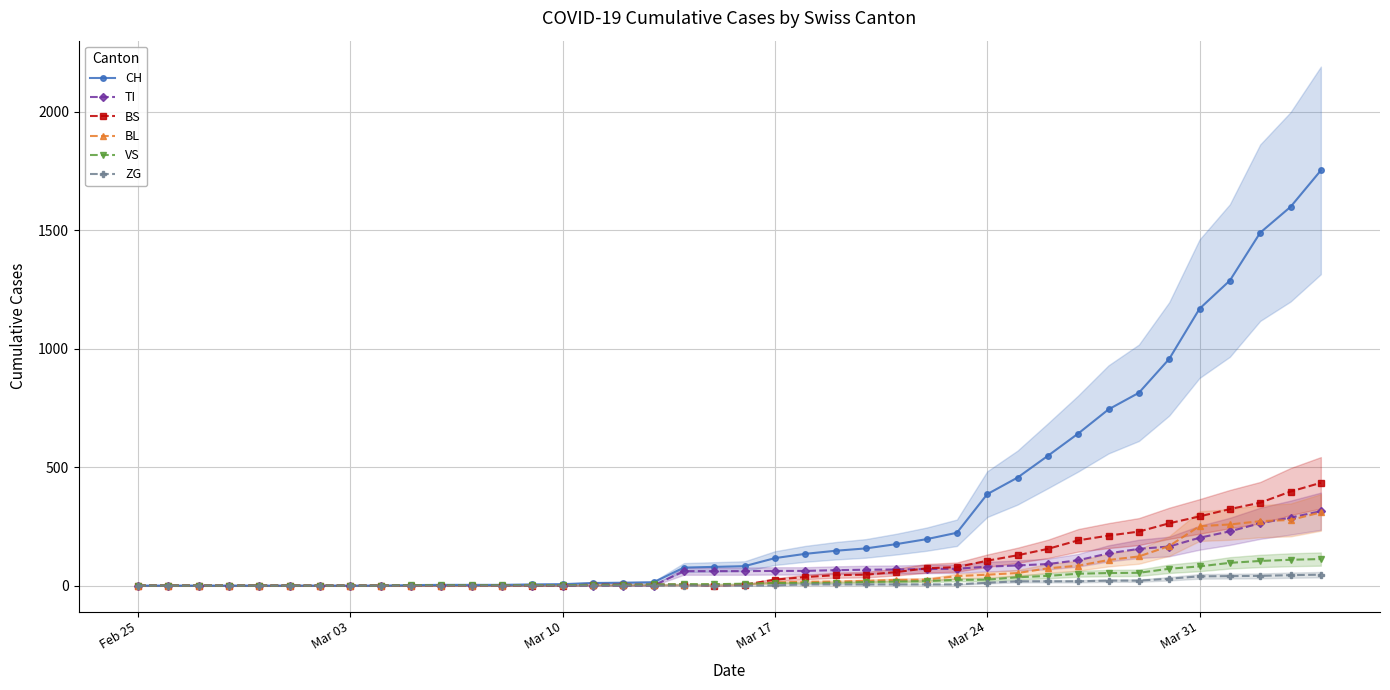

What is the maximum value for BS?

434